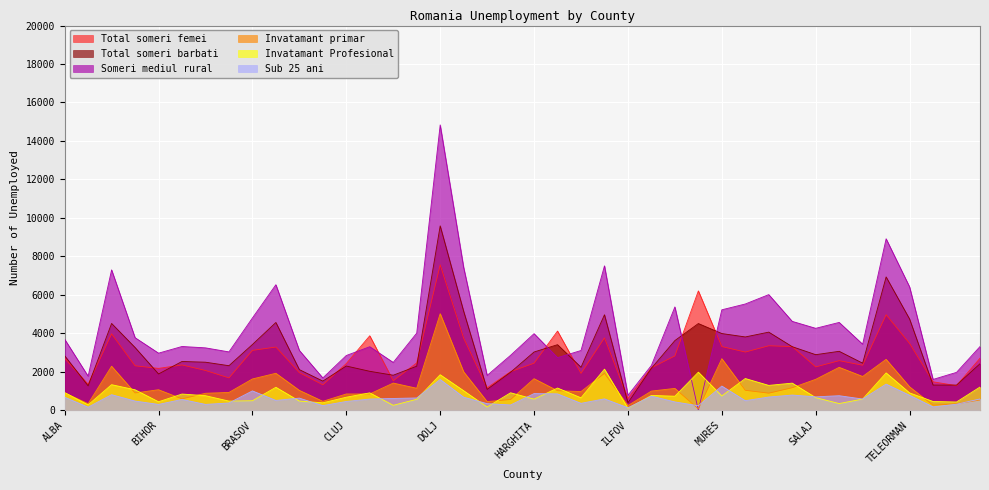

What is the average value of the Total someri barbati series?

3090